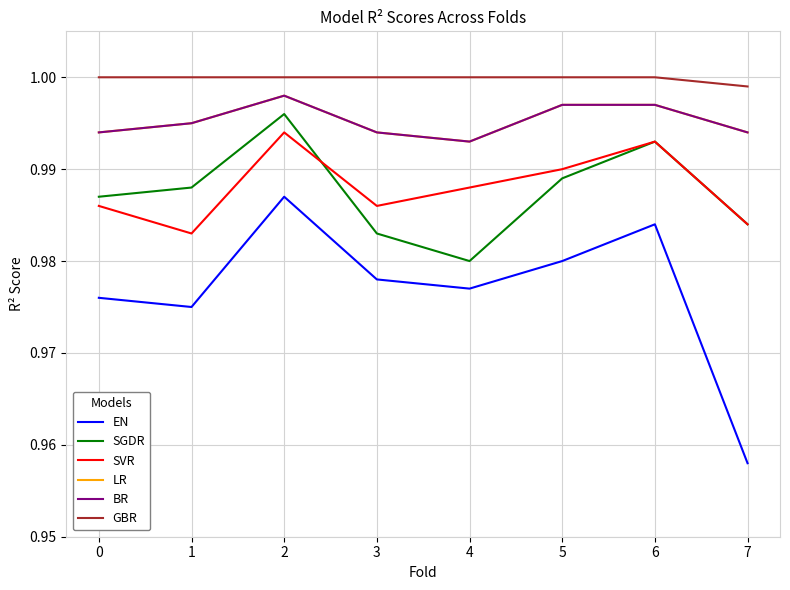

At which label is SGDR closest to 0?

4